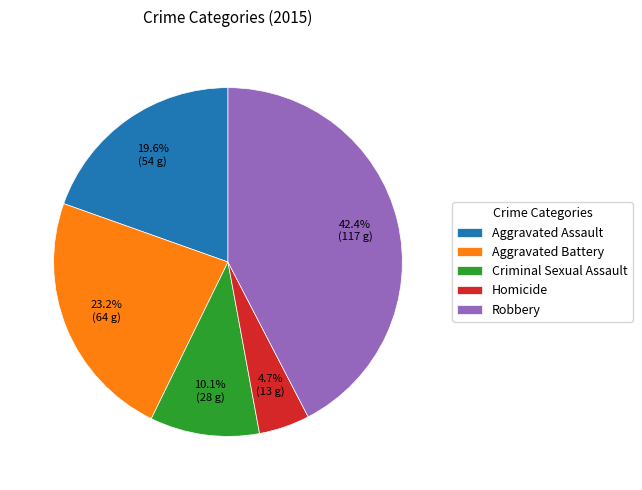

To the nearest percent, what is the difference between the largest and smallest slice percentages?

38%